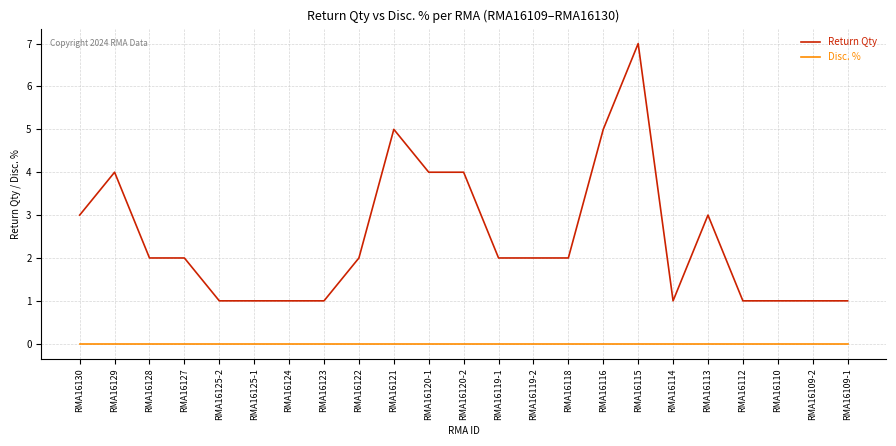

What are all the series names shown in the legend?

Return Qty, Disc. %